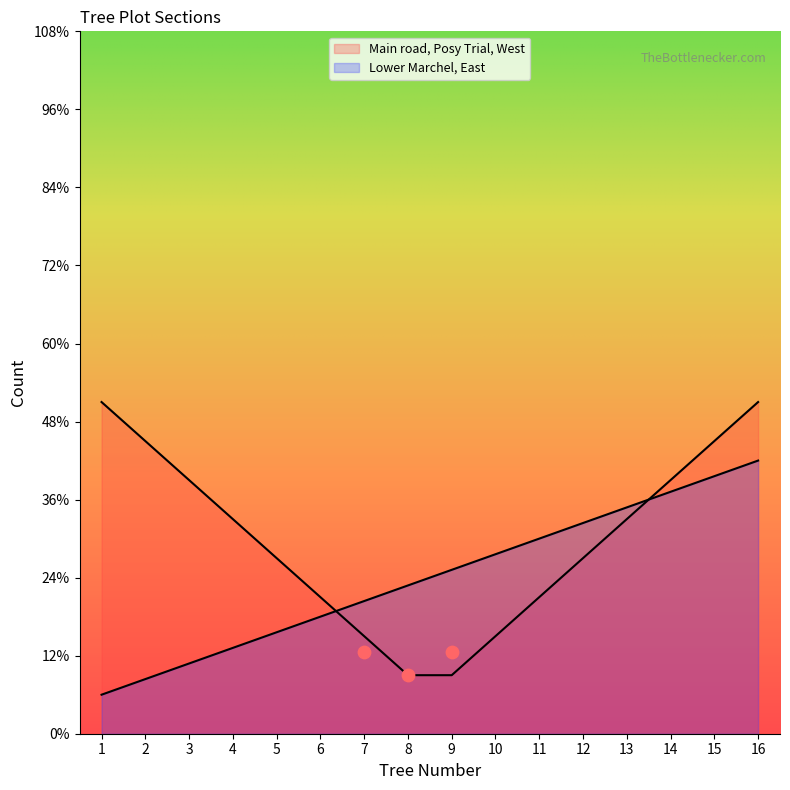

What is the change in value from 4 to 13?

+3.6